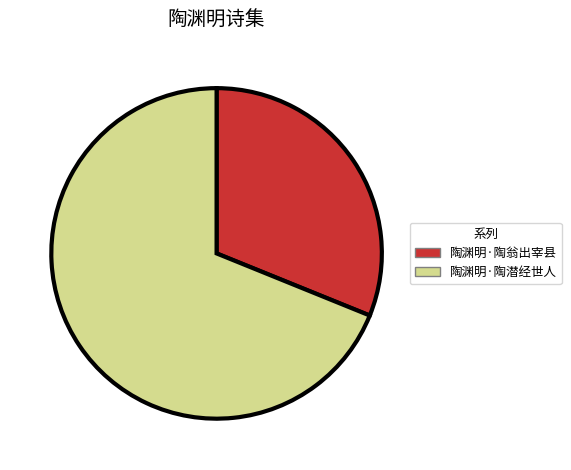

What is the largest slice in the pie chart?

陶渊明·陶潜经世人